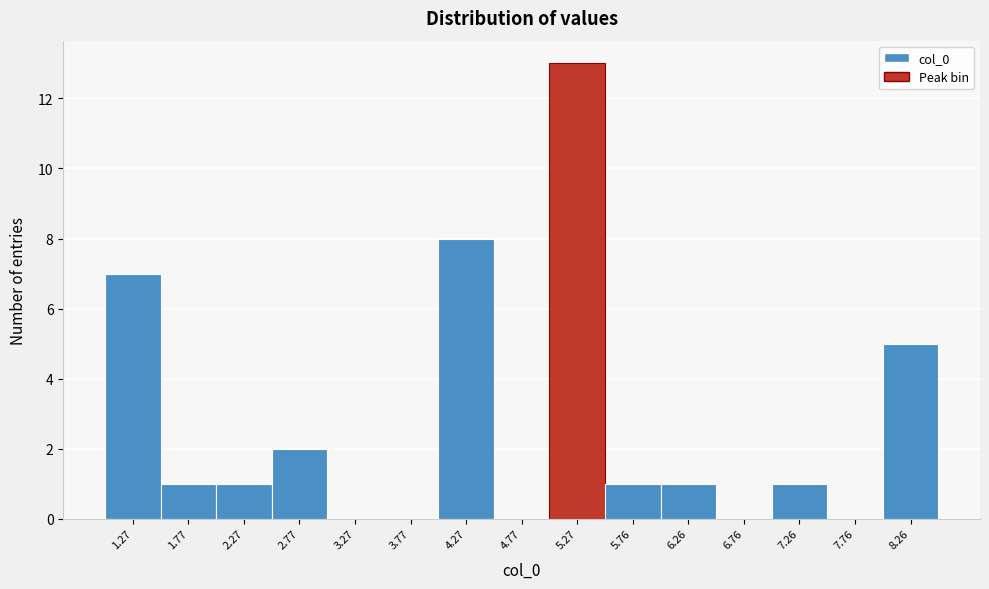

What is the height of the bar covering 1.5 to 2.0 on the x-axis? Neither the bar edges nor the heights are printed on the chart, so give them approximately, as read against the axes.

1